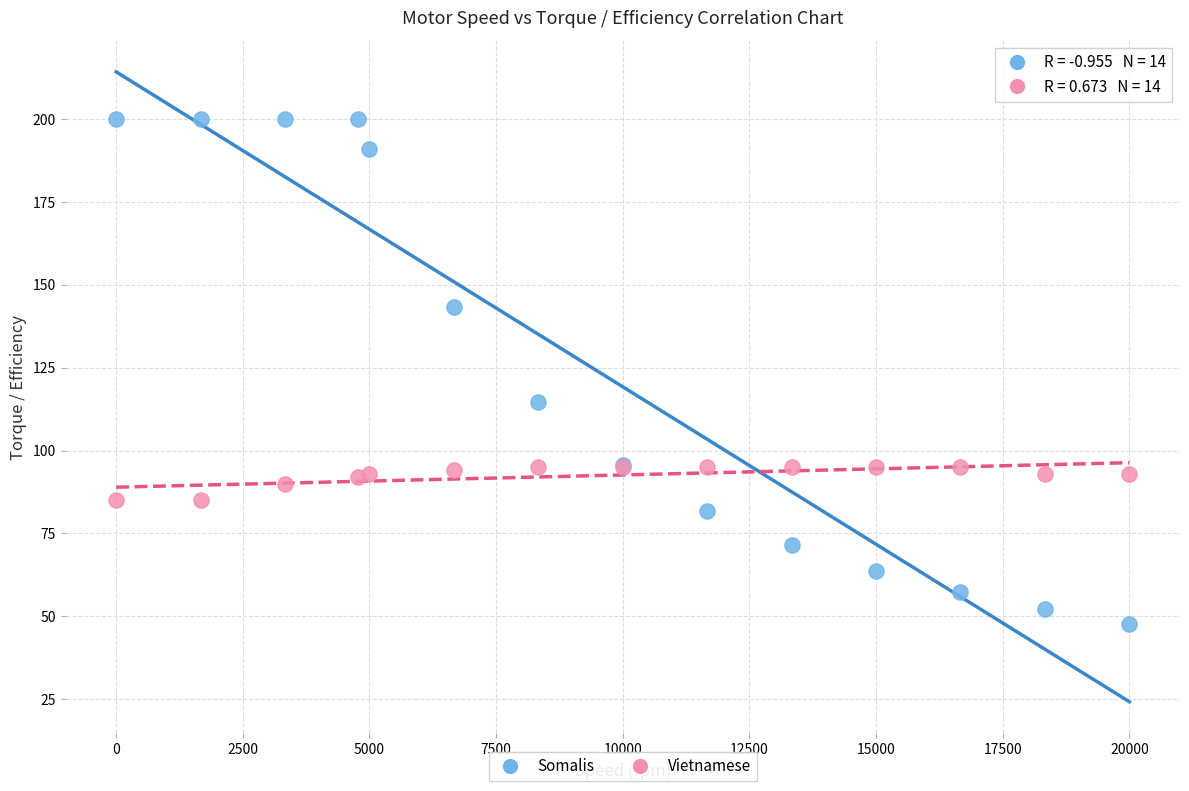

Which series contains the highest Y value?

Somalis